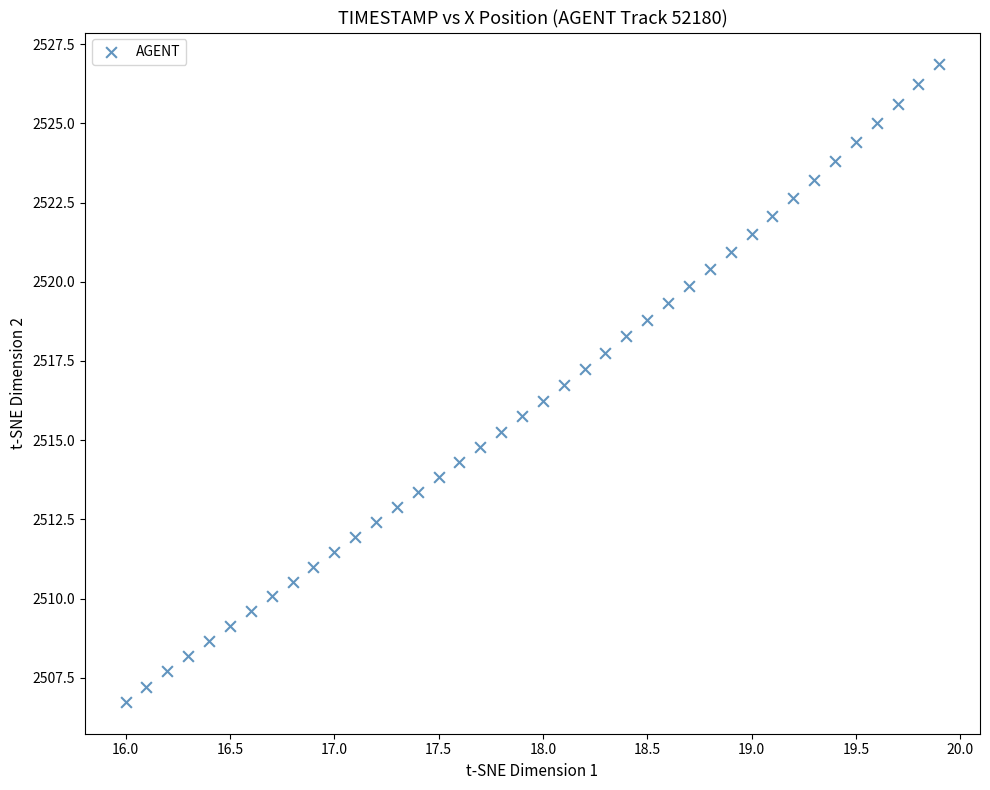

What is the range of X values (max minus min)?

3.9